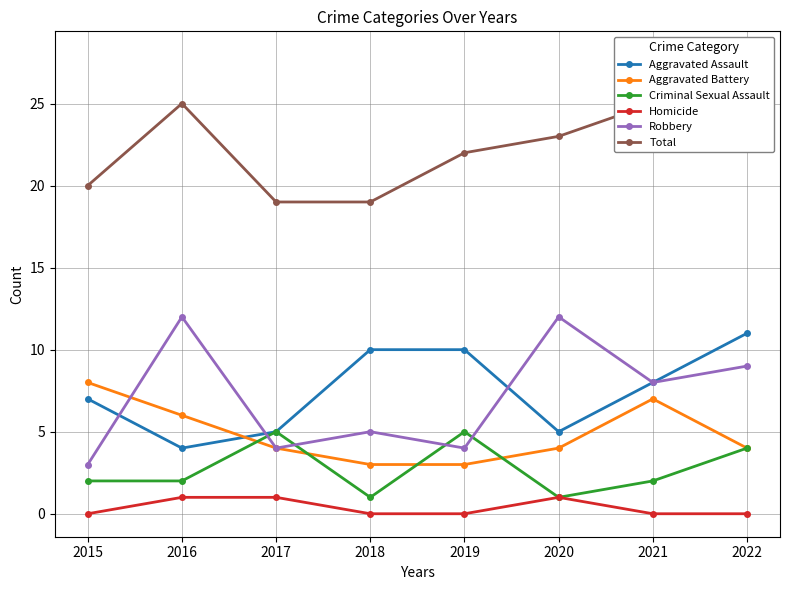

Which label corresponds to the largest value in the chart?

2022